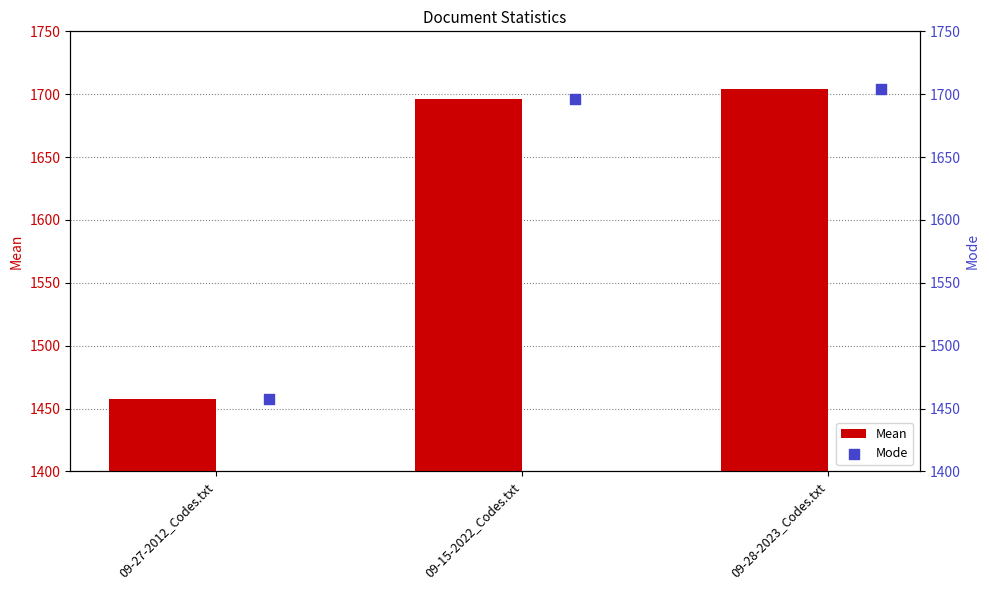

Which series has the largest total across all categories?

Mean